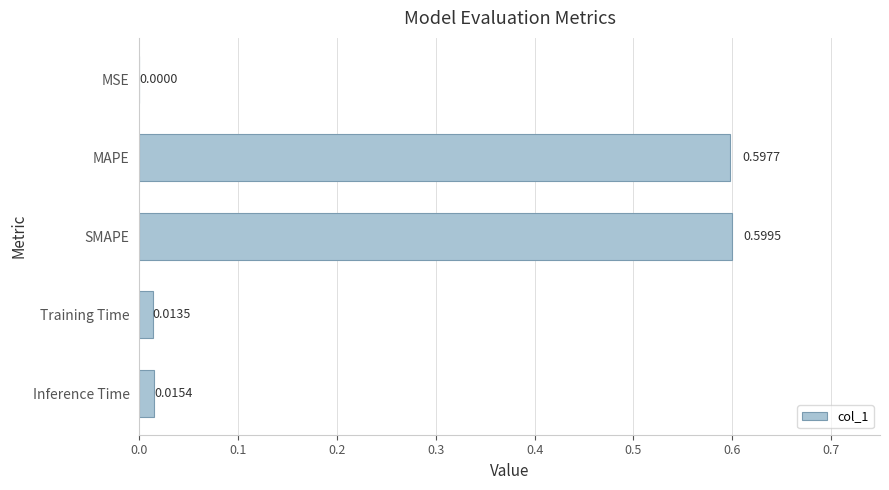

What is the sum of all values?

1.2